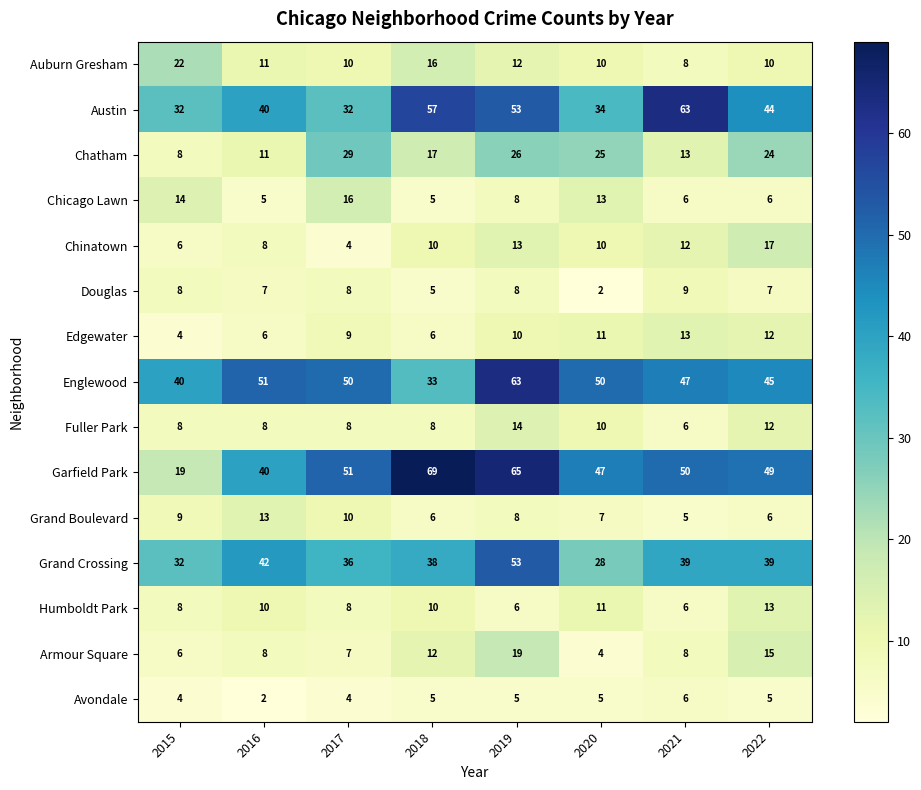

What is the approximate value of Edgewater at 2015?

4